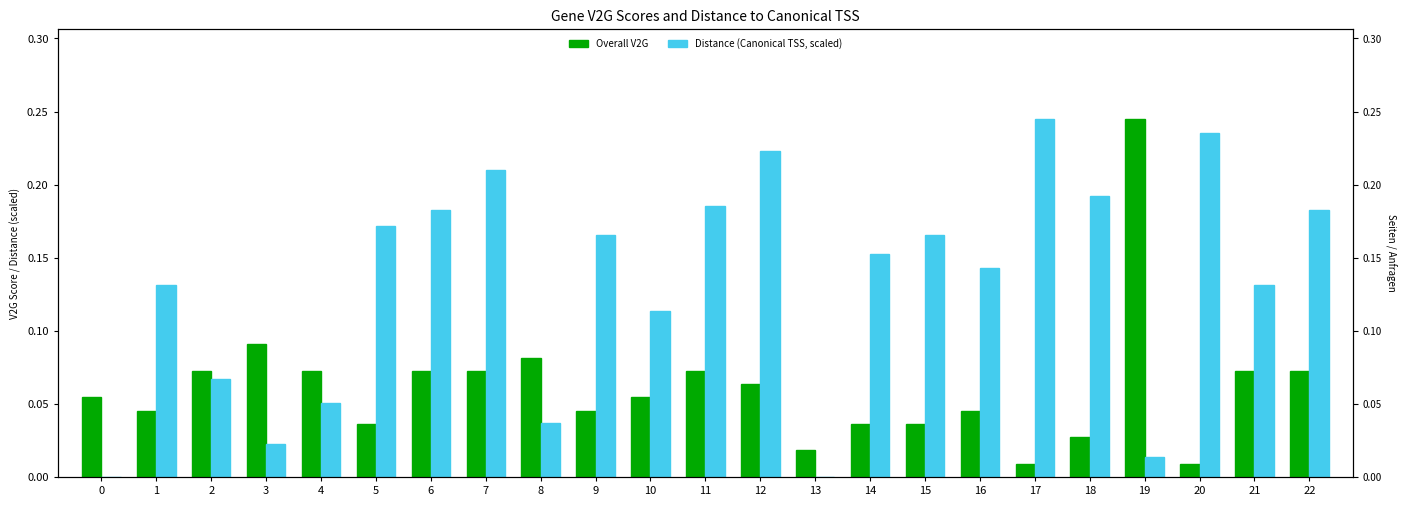

List the series in order of their overall mean, lowest first.

Overall V2G, Distance (Canonical TSS, scaled)